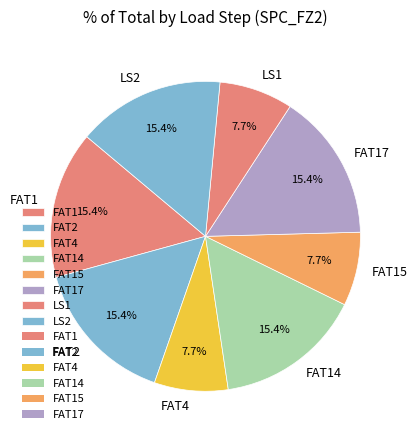

Between FAT15 and LS2, which is larger?

LS2